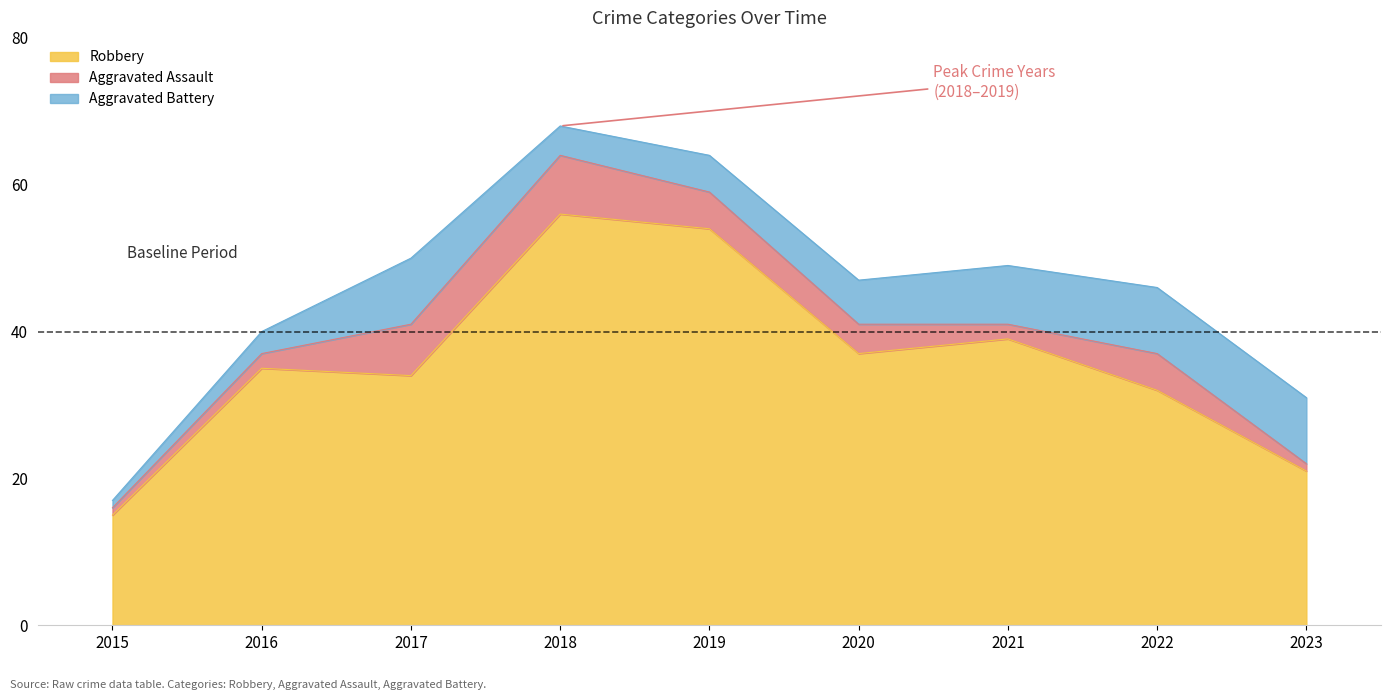

Which series changed the most between 2019 and 2020?

Robbery